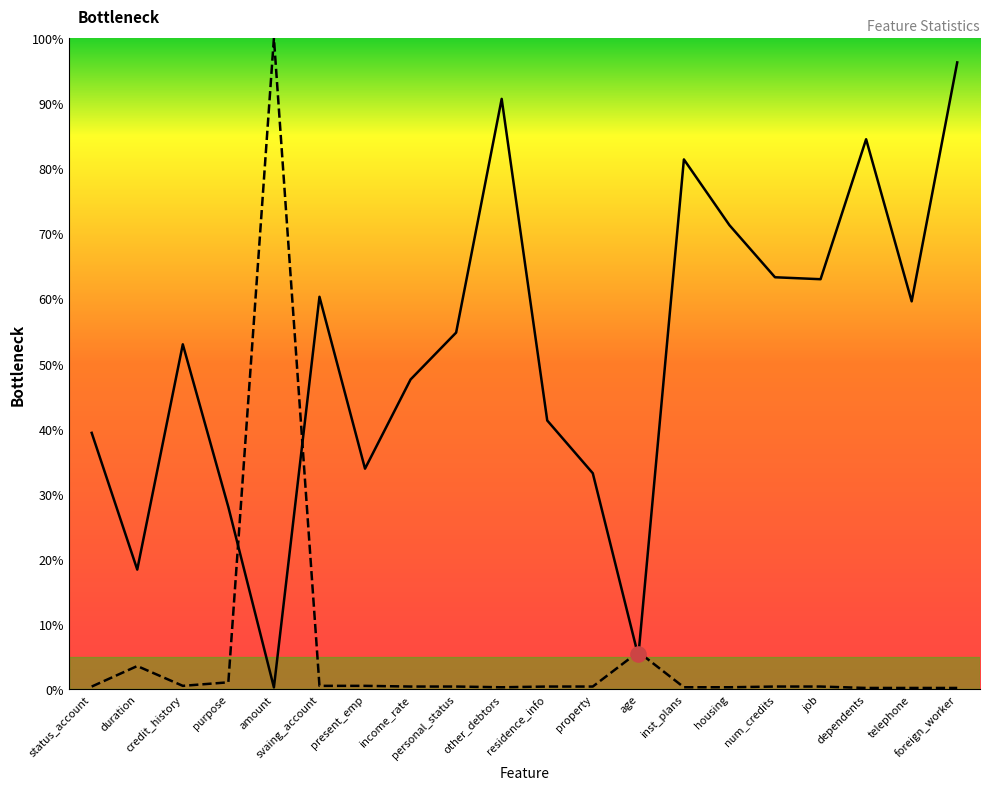

Which series has the largest Y range (max minus min)?

nunique_notnull